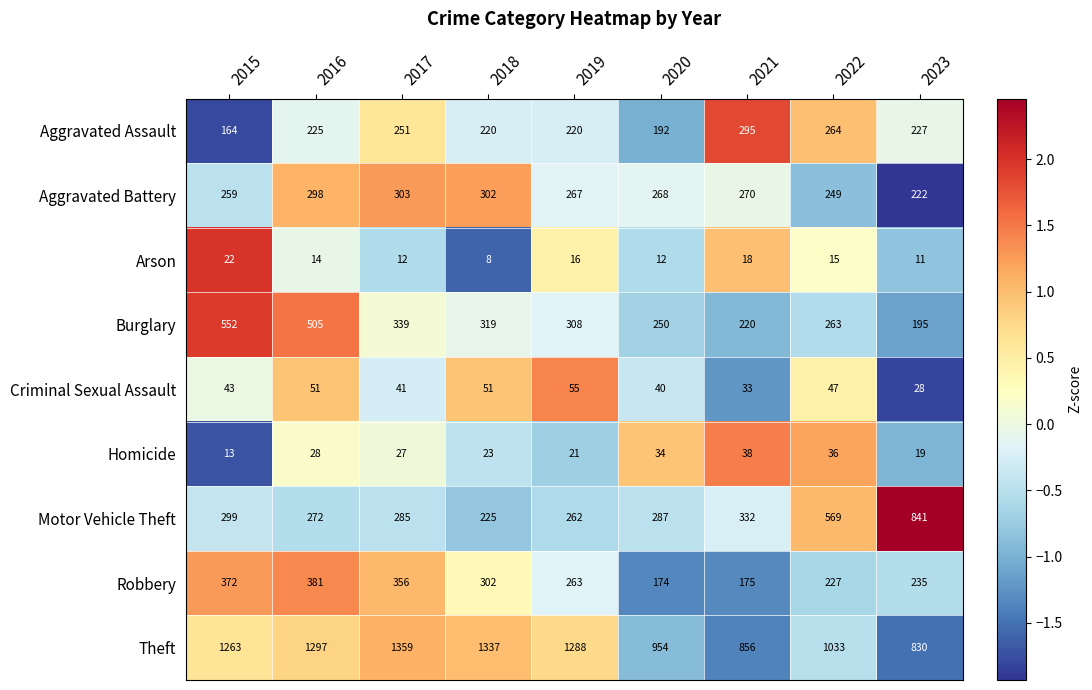

Rank the series at 2016 from highest to lowest value.

Theft, Burglary, Robbery, Aggravated Battery, Motor Vehicle Theft, Aggravated Assault, Criminal Sexual Assault, Homicide, Arson